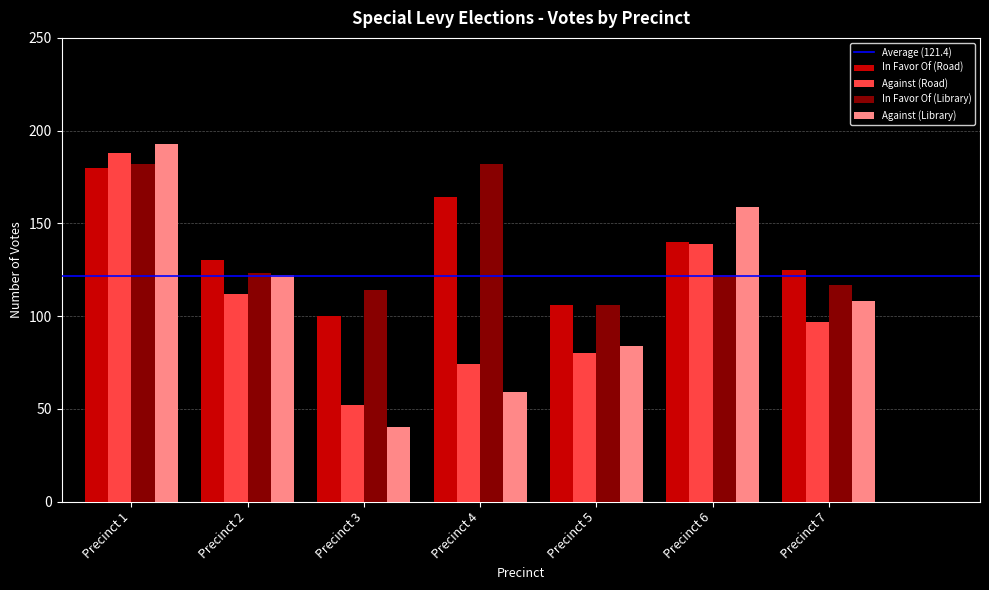

Is it true that Against (Library) equals 108 at Precinct 7?

True